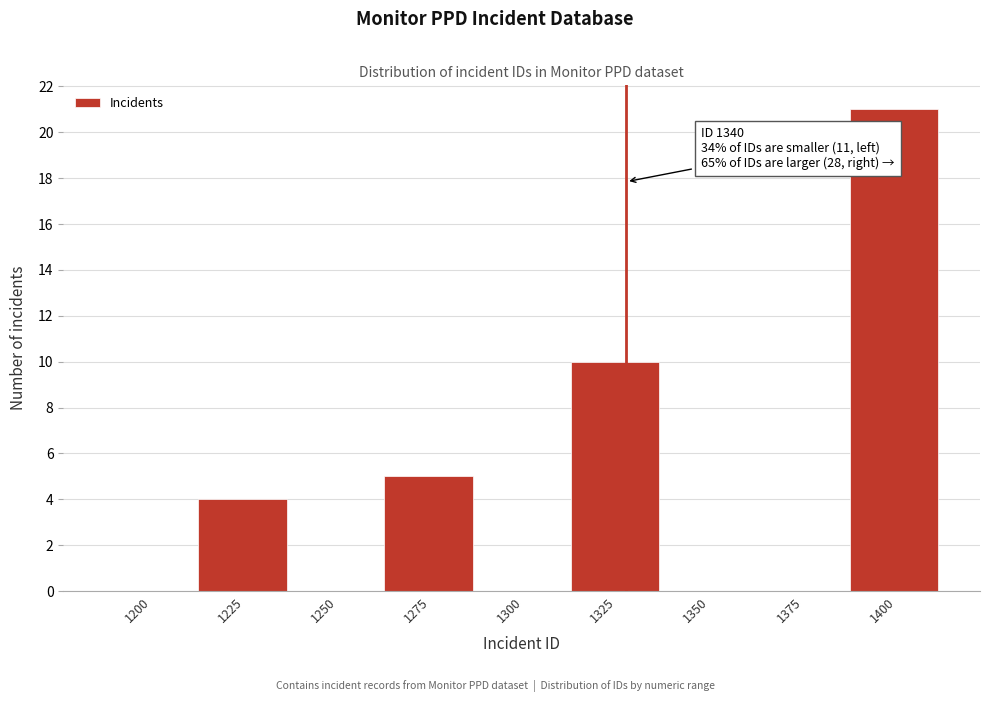

Reading left to right, extract all data points from this chart.

1200=0	1225=4	1250=0	1275=5	1300=0	1325=10	1350=0	1375=0	1400=21